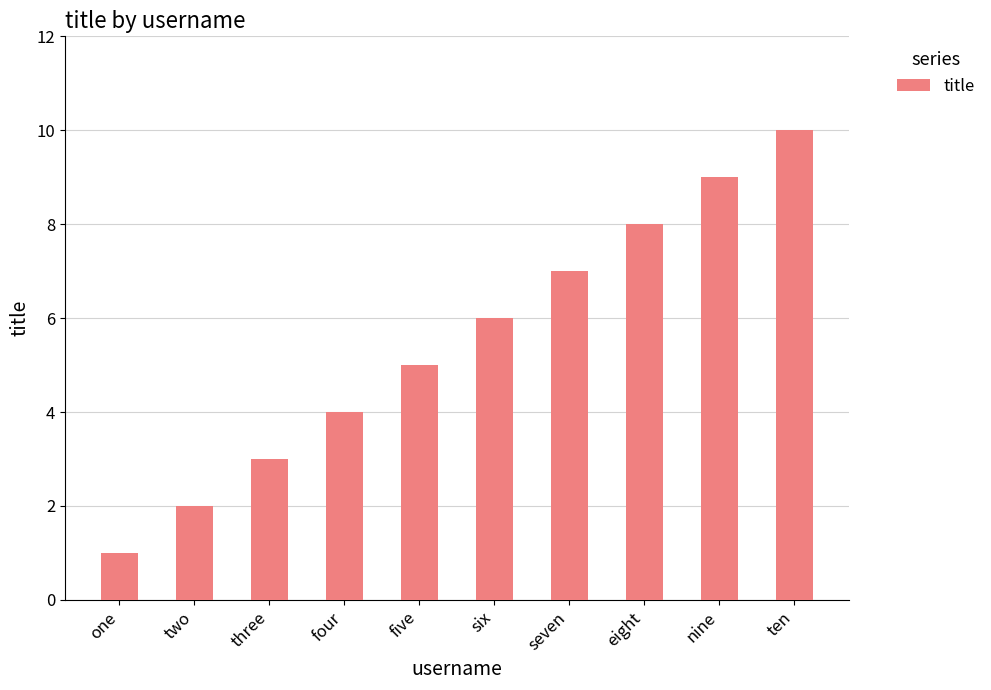

What value does the data have at five?

5